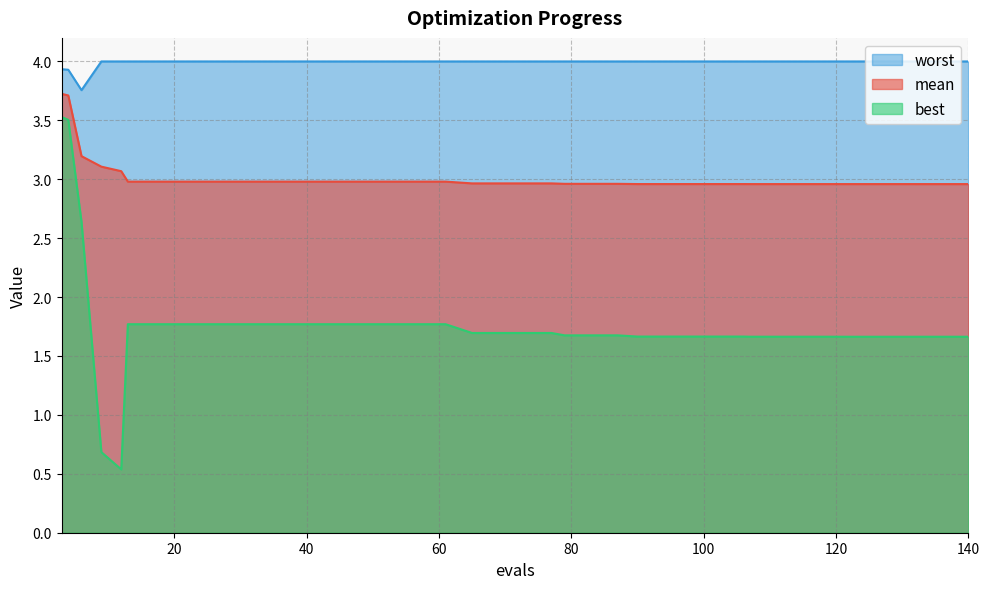

What is the sum of the best values at 73 and 77?

3.4